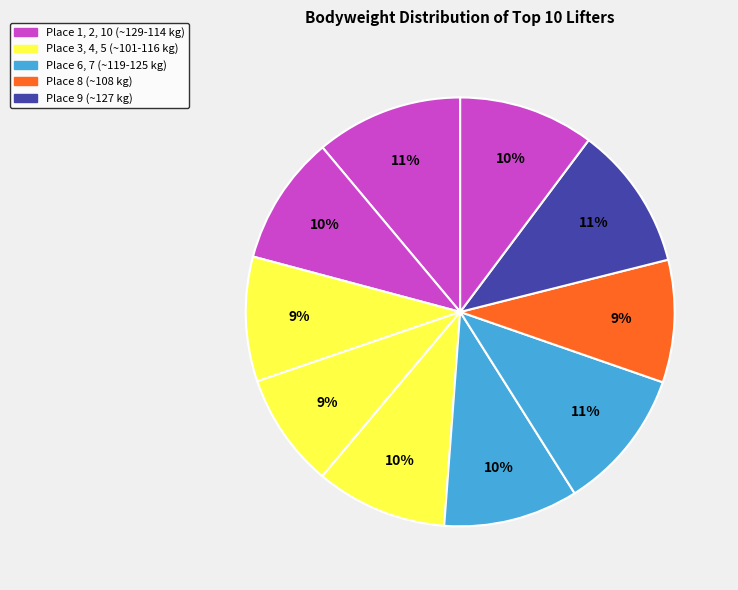

How many slices are in this pie chart?

10